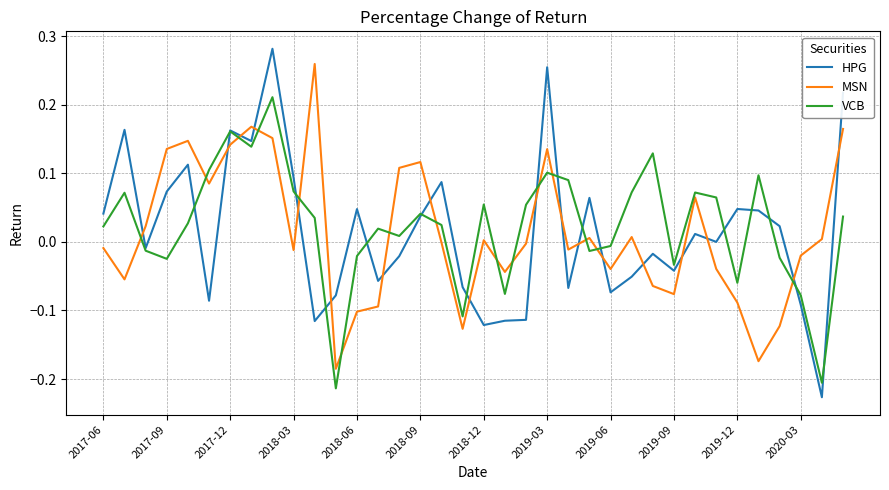

True or false: VCB has more than 1 points higher than both neighbors.

True